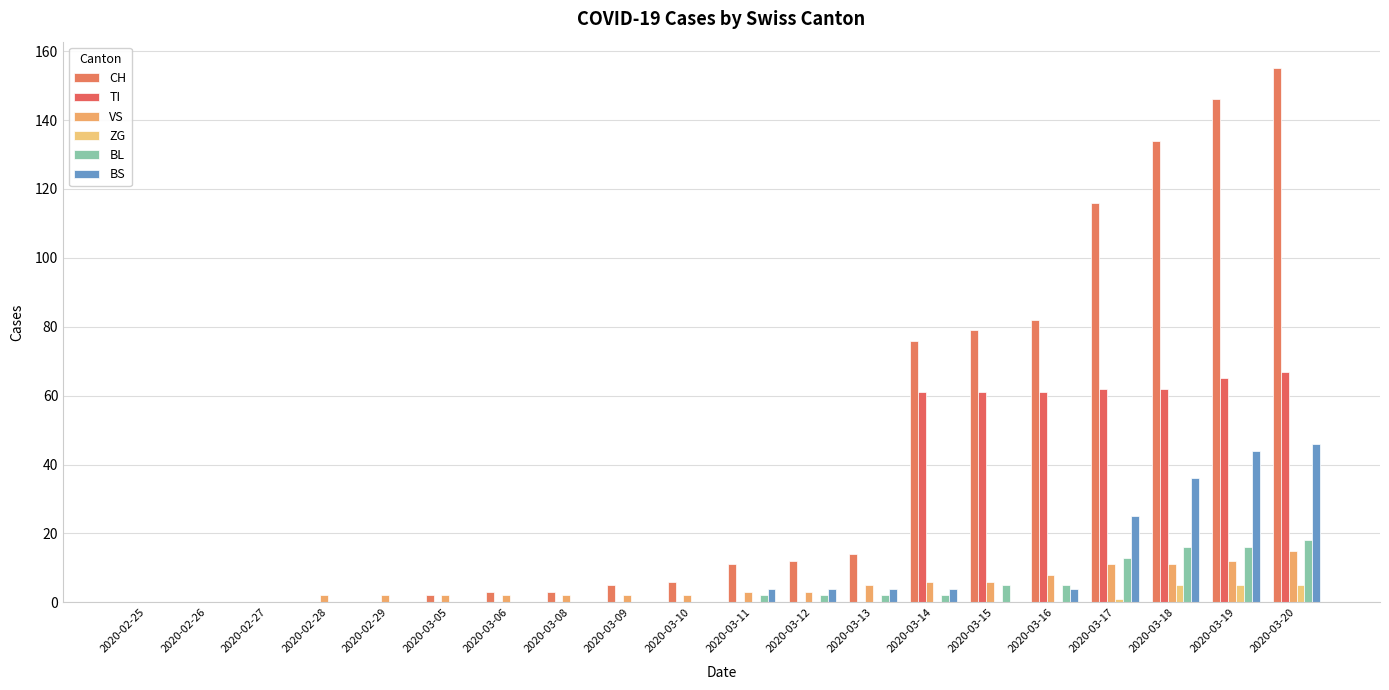

Reading left to right, what are all the values shown in this chart?

CH: 0	0	0	0	0	2	3	3	5	6	11	12	14	76	79	82	116	134	146	155
TI: 0	0	0	0	0	0	0	0	0	0	0	0	0	61	61	61	62	62	65	67
VS: 0	0	0	2	2	2	2	2	2	2	3	3	5	6	6	8	11	11	12	15
ZG: 0	0	0	0	0	0	0	0	0	0	0	0	0	0	0	0	1	5	5	5
BL: 0	0	0	0	0	0	0	0	0	0	2	2	2	2	5	5	13	16	16	18
BS: 0	0	0	0	0	0	0	0	0	0	4	4	4	4	0	4	25	36	44	46